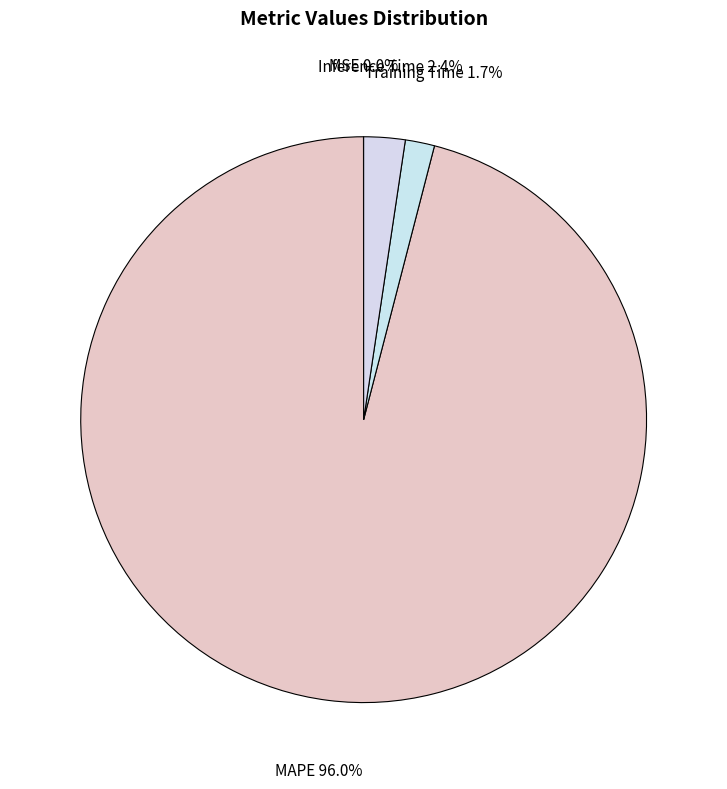

Which slice is the largest?

MAPE